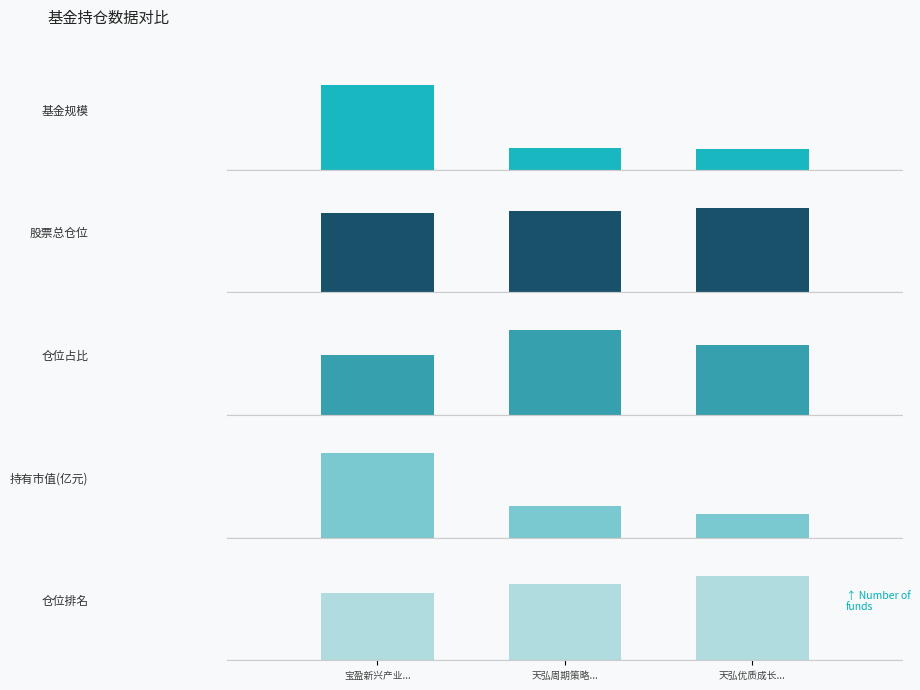

What is the label of the 1st bar from the left?

宝盈新兴产业...